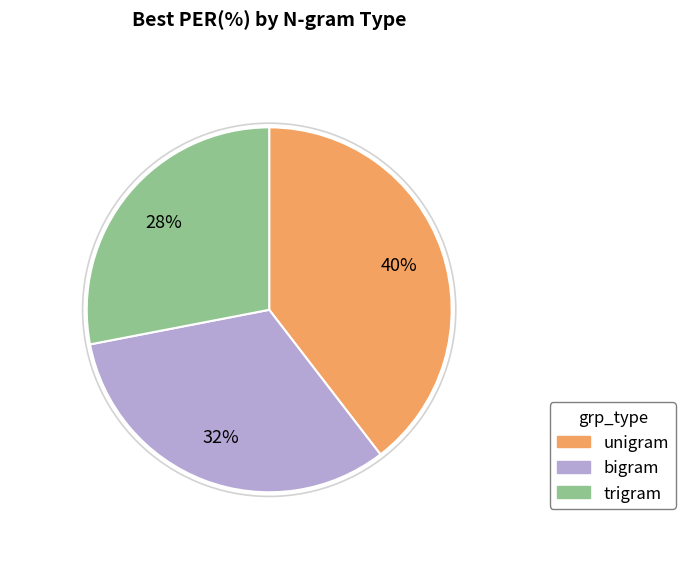

Rank the categories by value from lowest to highest.

trigram, bigram, unigram